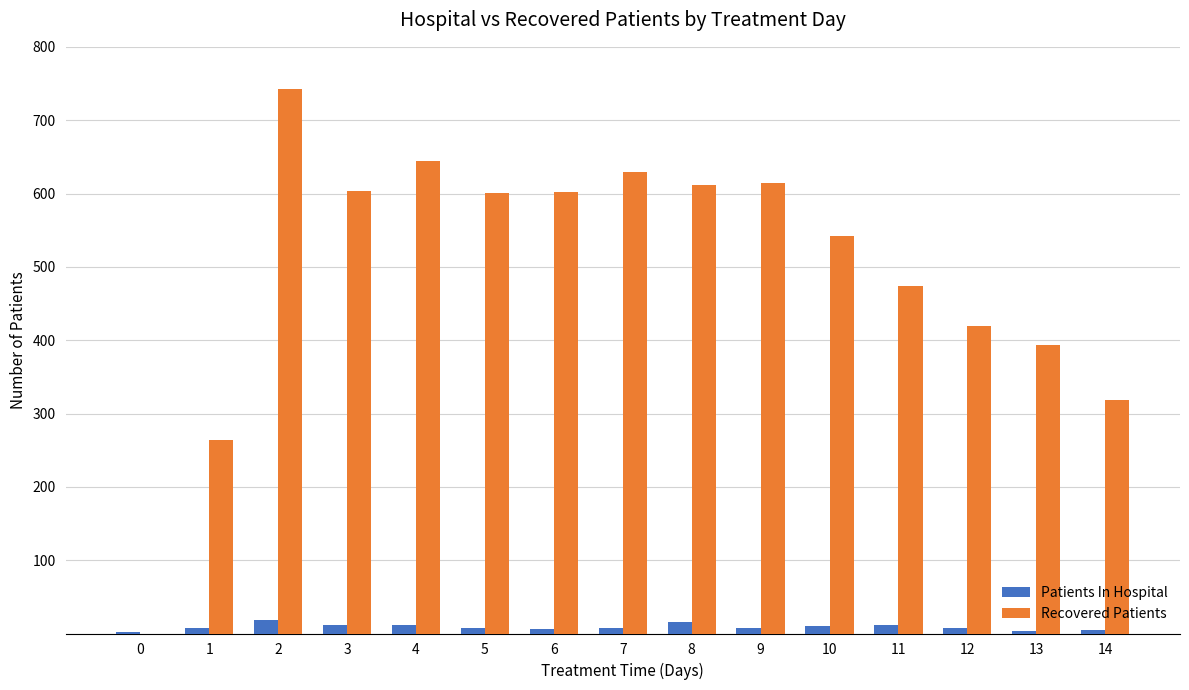

What is the greatest value displayed?

743